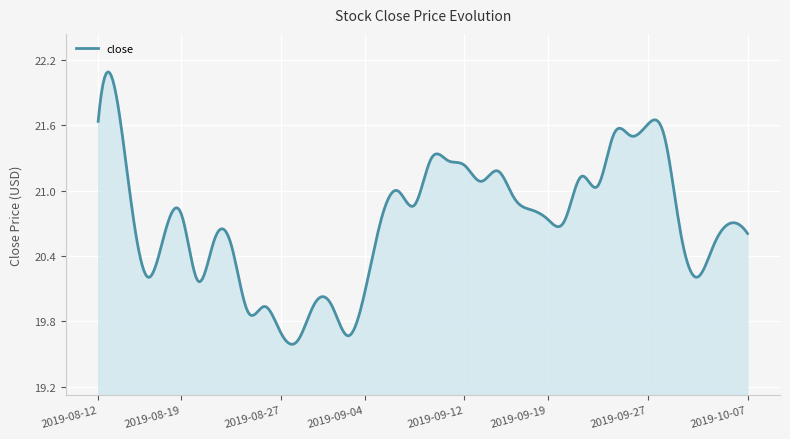

What is the smallest value displayed?

19.6